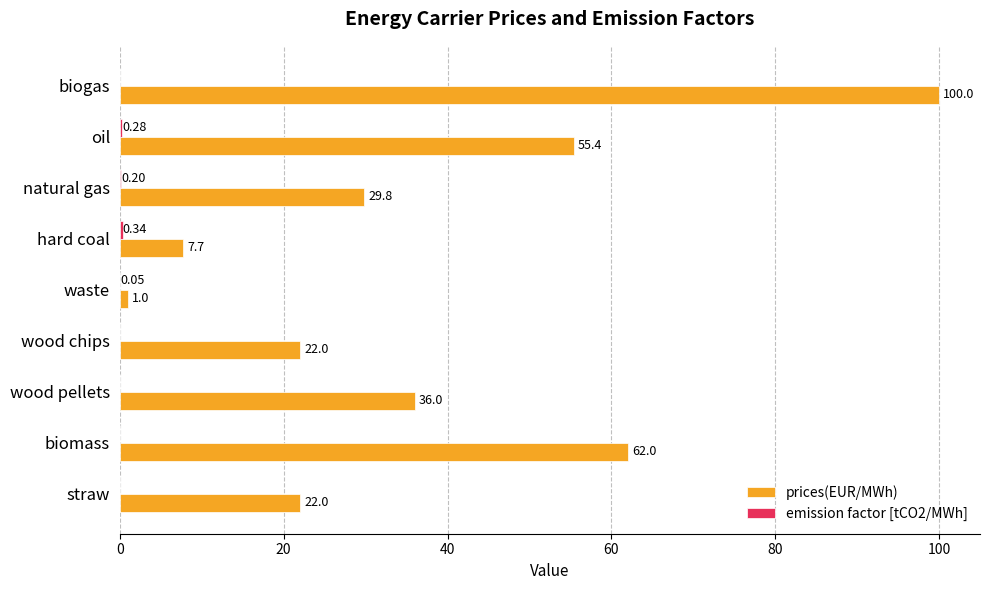

At which category is the sum across all series the highest?

biogas